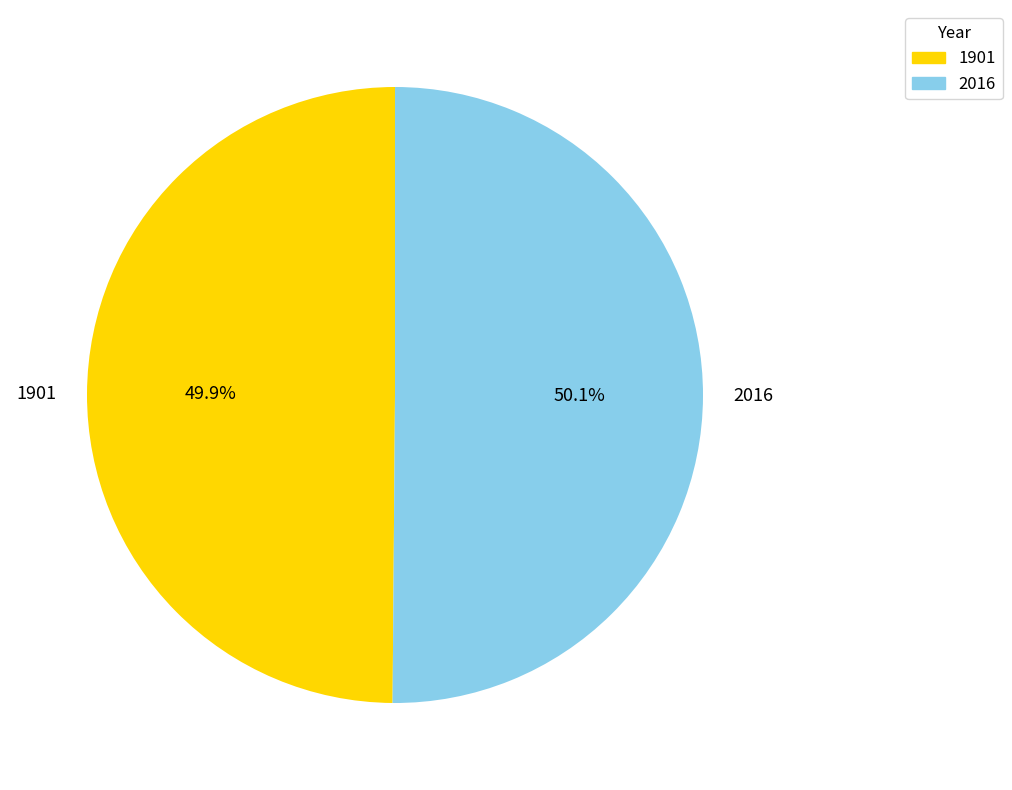

What is the ratio of the value at 1901 to the value at 2016?

1.0